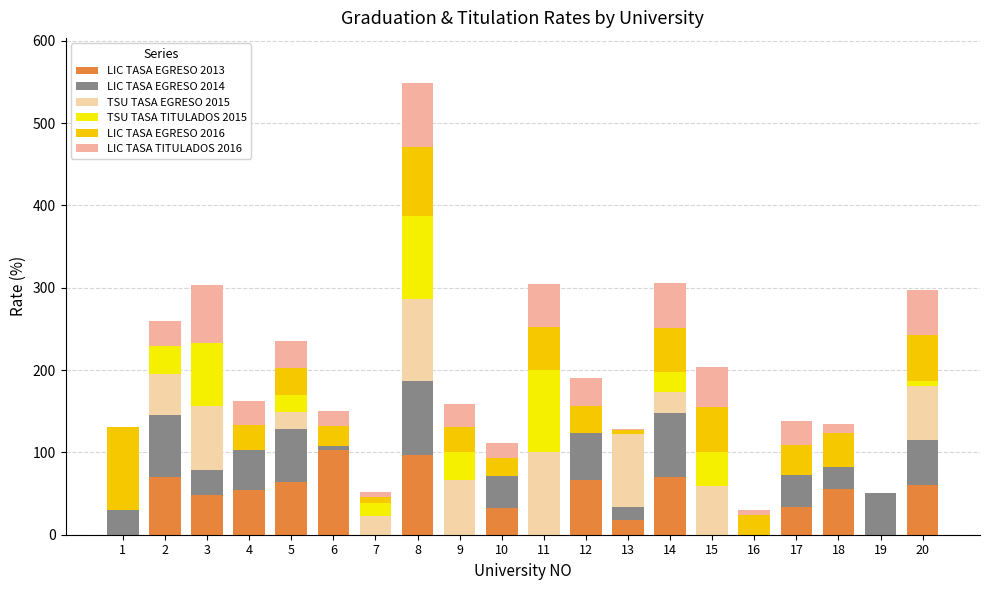

Rank the categories by LIC TASA EGRESO 2016 value from highest to lowest.

1, 8, 20, 15, 14, 11, 18, 17, 12, 5, 4, 9, 6, 16, 10, 7, 13, 2, 3, 19